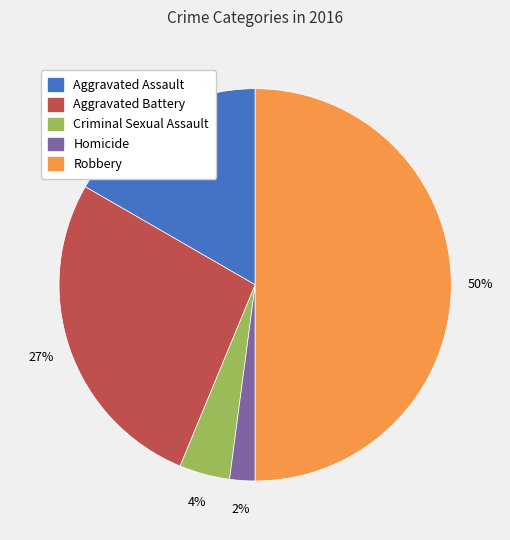

Do Aggravated Battery and Aggravated Assault together represent more than half of the pie?

No